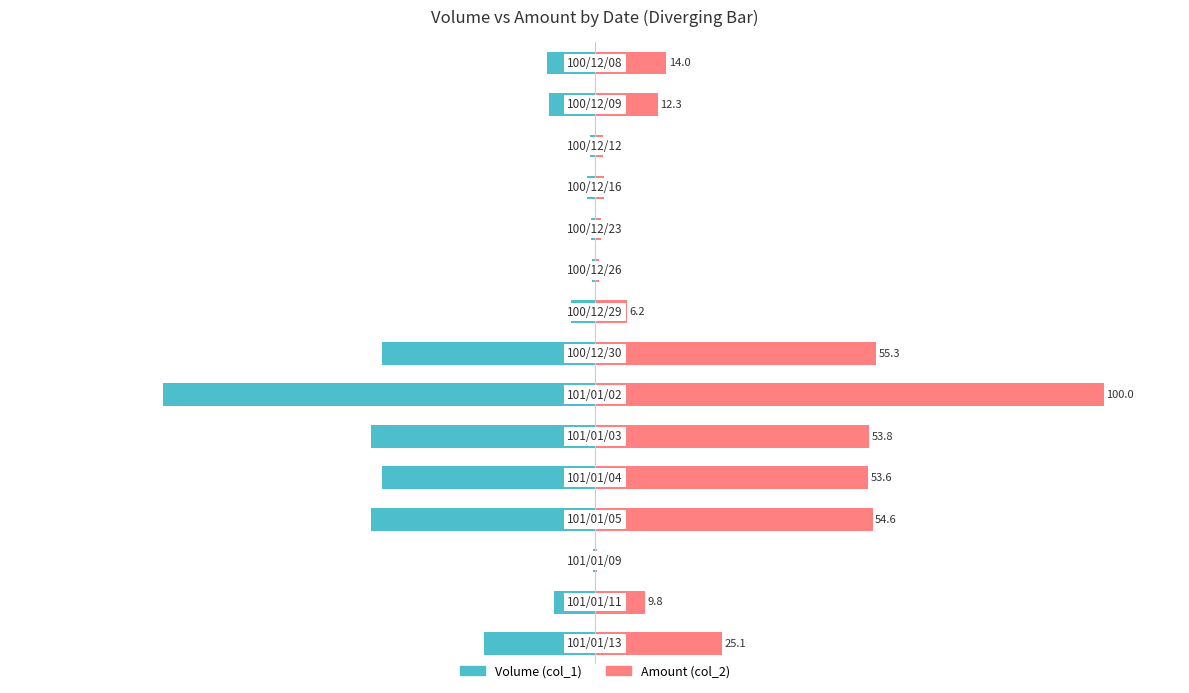

Reading left to right, transcribe all the data shown in this chart.

Volume (col_1): -9.5	-9.1	-1.1	-1.5	-0.8	-0.6	-4.7	-41.9	-84.9	-44.0	-41.9	-44.0	-0.4	-8.0	-21.8
Amount (col_2): 14.0	12.3	1.5	1.7	1.3	0.8	6.2	55.3	100.0	53.8	53.6	54.6	0.5	9.8	25.1